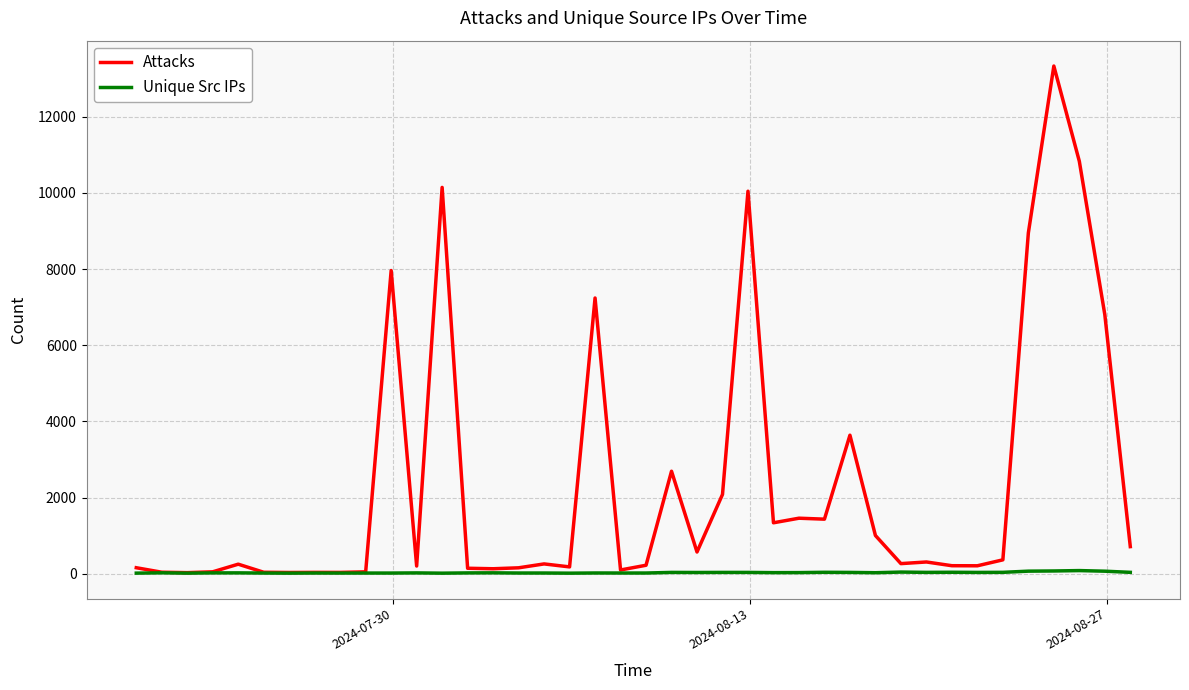

Rank the series by their average value, from lowest to highest.

Unique Src IPs, Attacks